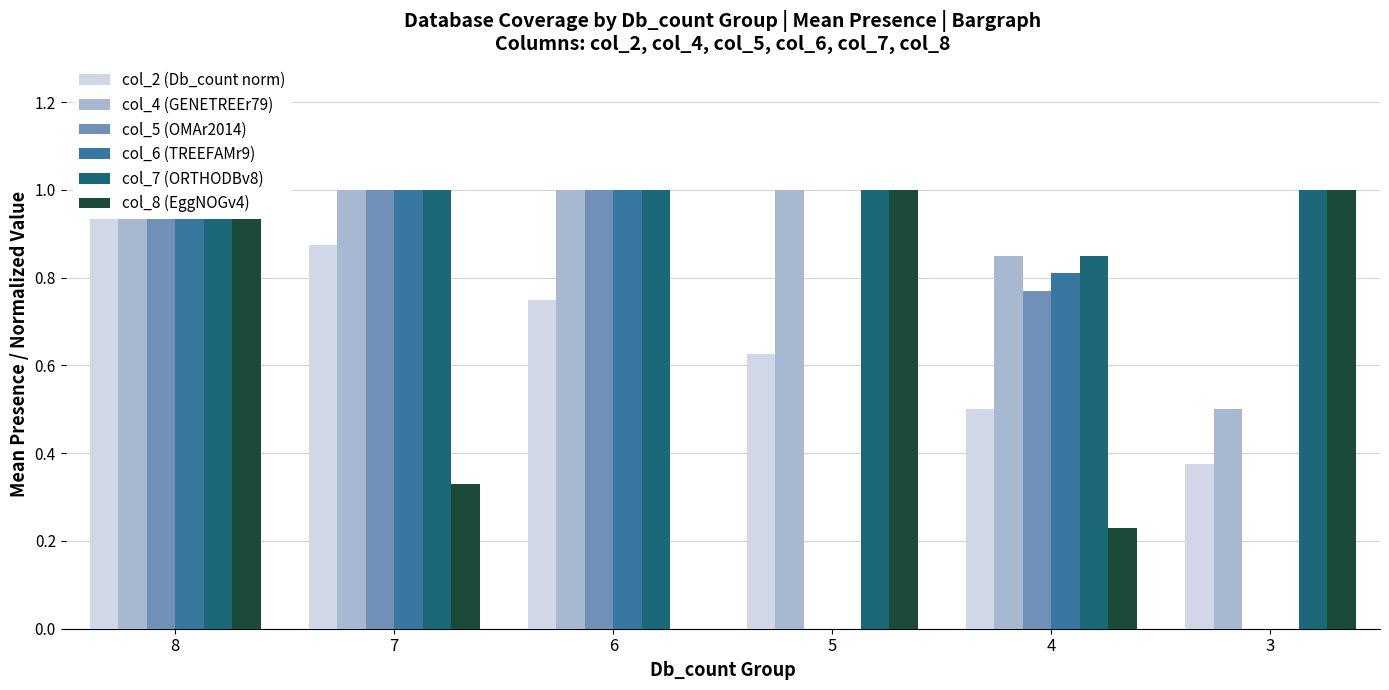

What is the sum of all col_5 (OMAr2014) values?

3.8